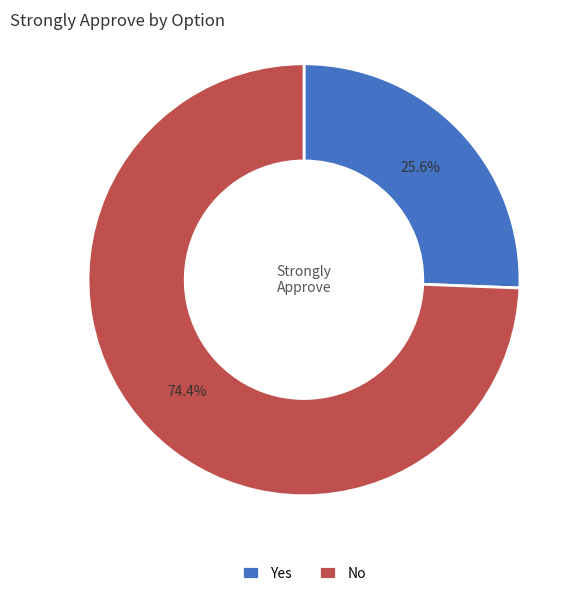

To the nearest percent, what is the difference between the No and Yes slice percentages?

49%